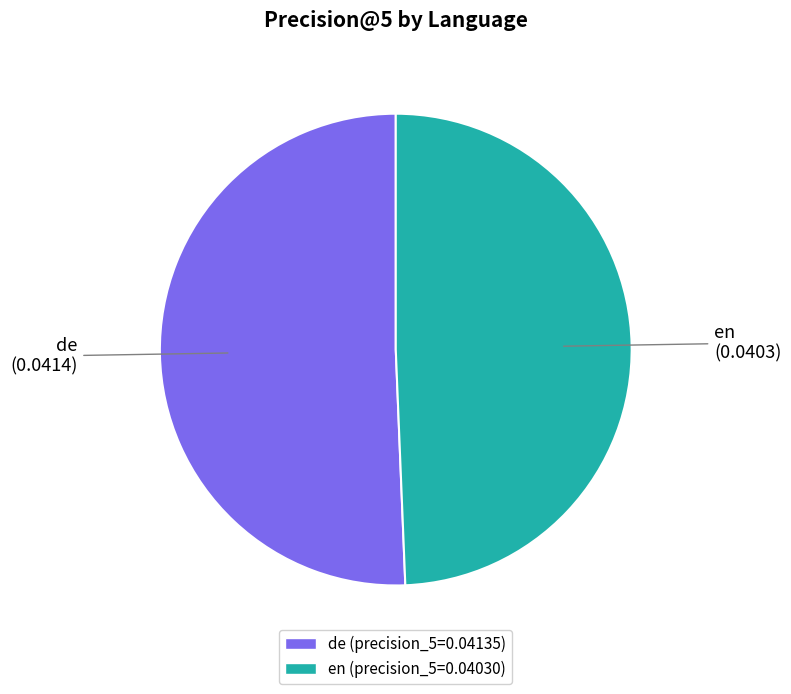

Count the number of slices in the pie.

2